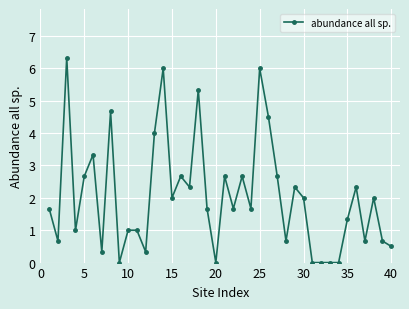

What is the difference between the maximum and minimum values?

6.3